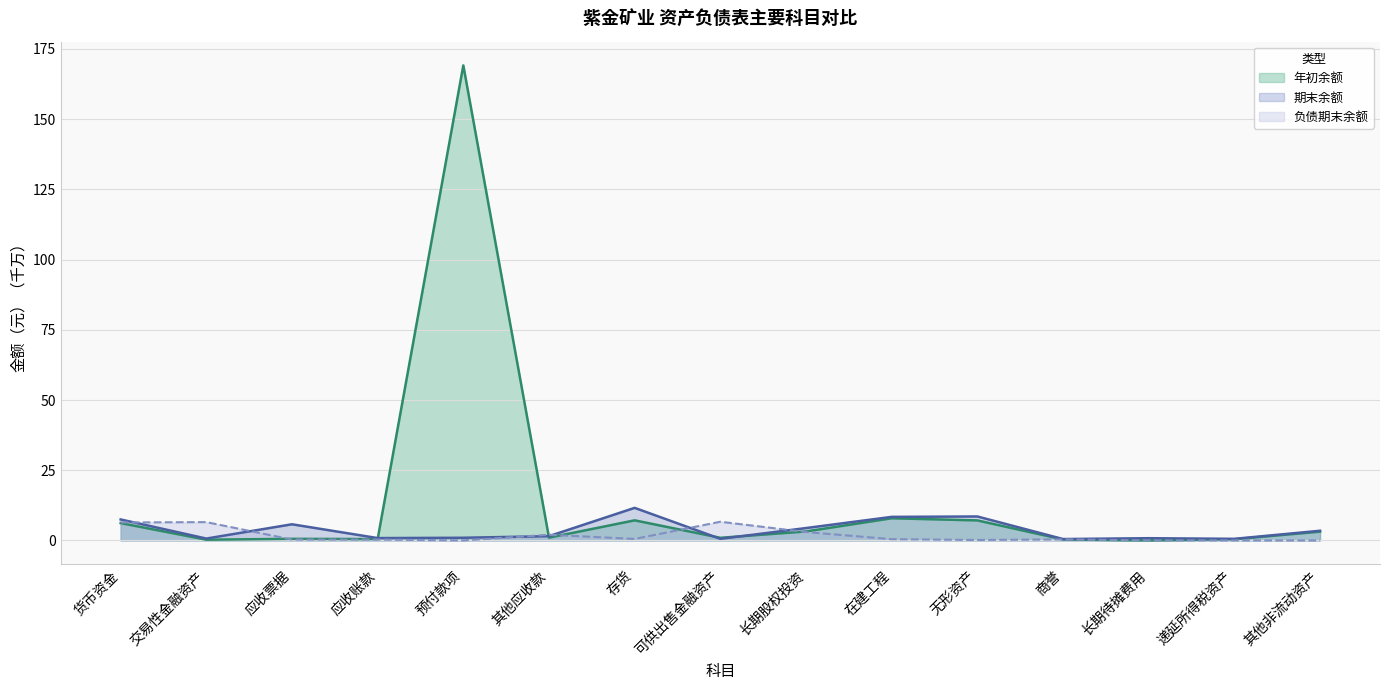

What is the difference between the 年初余额 values at 货币资金 and 无形资产?

1.0